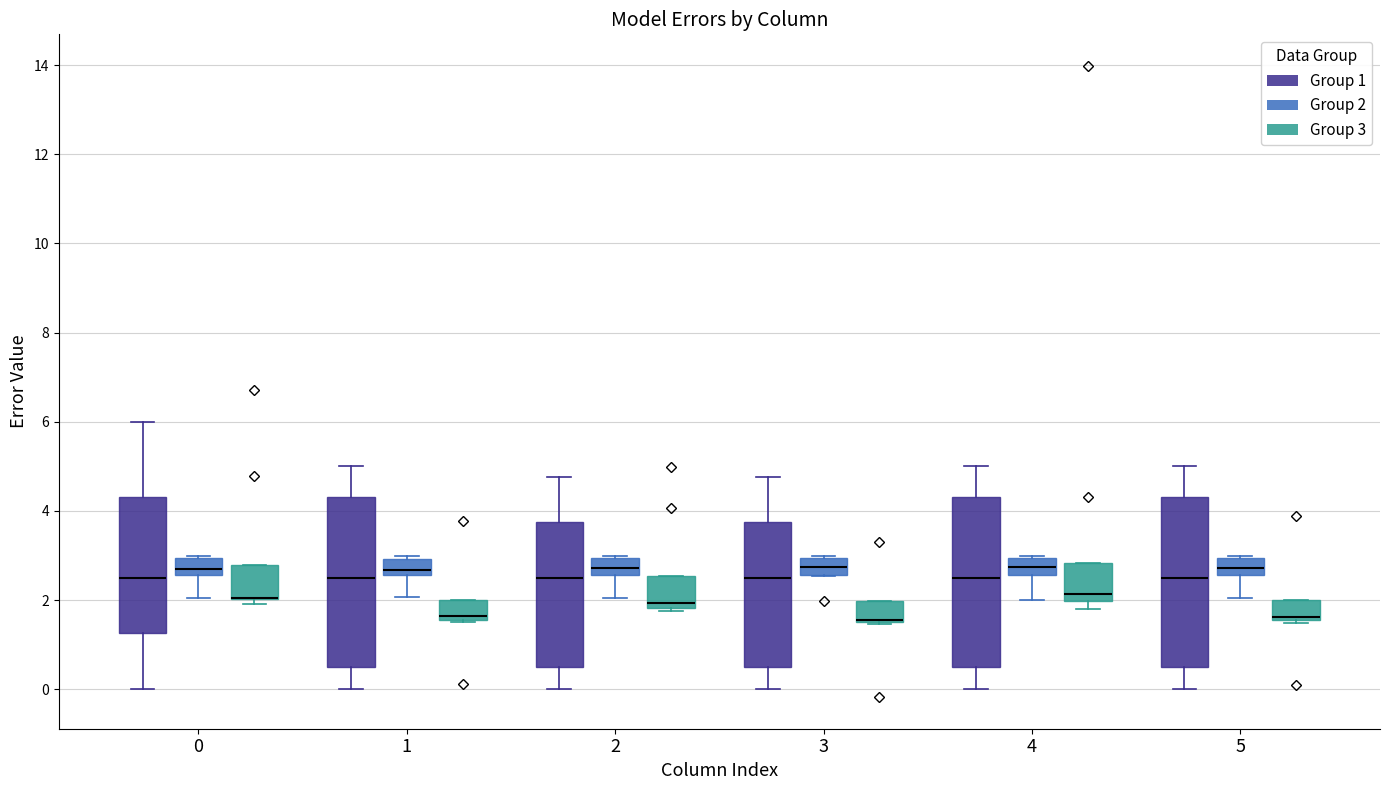

Where is the lower edge of the box for 4 (Group 3) on the y-axis? The values are not printed on the chart, so give them approximately, as read against the axis.

2.0